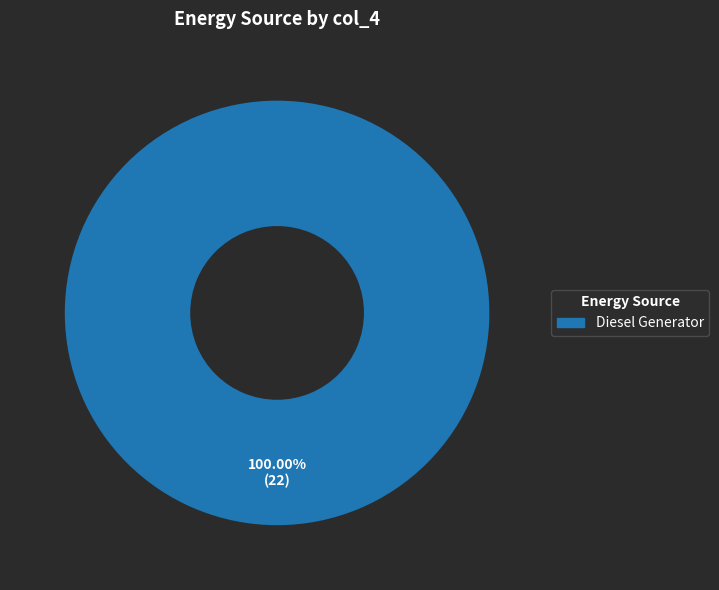

How many segments does this pie chart have?

1